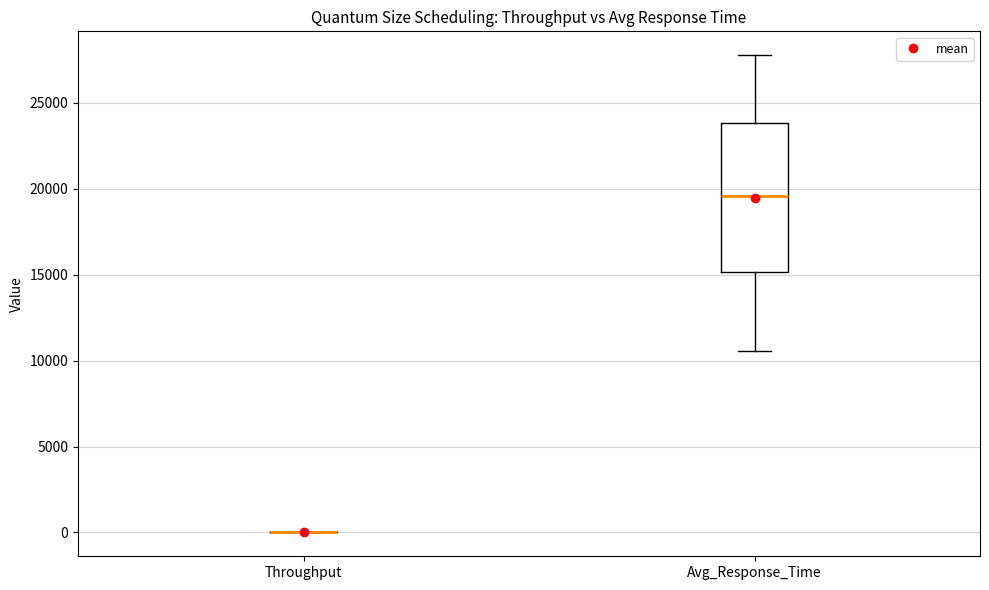

Reading left to right, read every box against the y-axis: the position of its median line, the range the box covers, and the ends of its whiskers. The values are not printed on the chart, so give them approximately, as read against the axis.

Throughput: box collapsed to a line at 0, whiskers 0 to 0
Avg_Response_Time: median 19500, box 15000 to 24000, whiskers 10500 to 28000